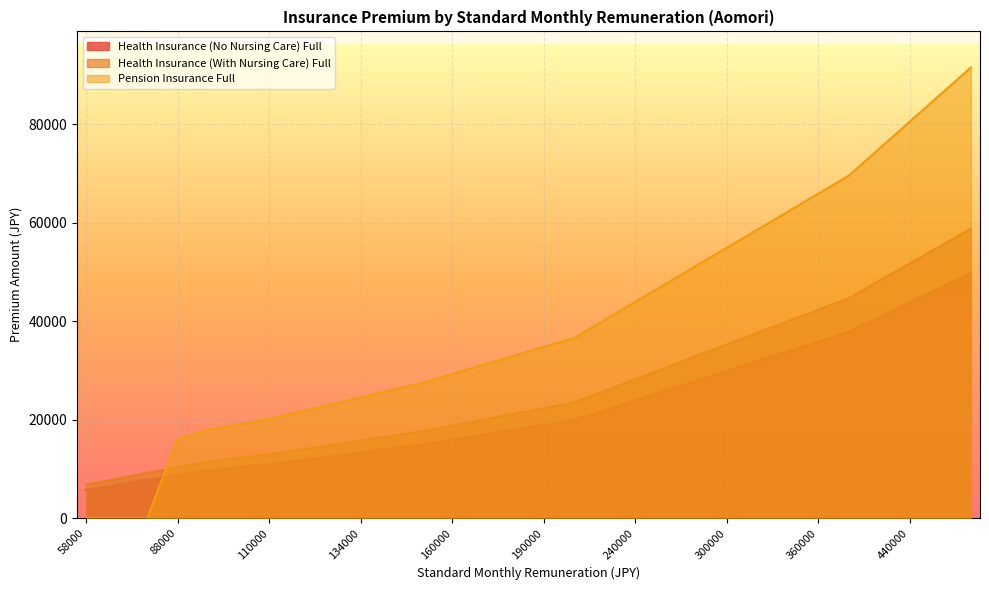

Which category has the lowest value in the Health Insurance (With Nursing Care) Full series?

58000